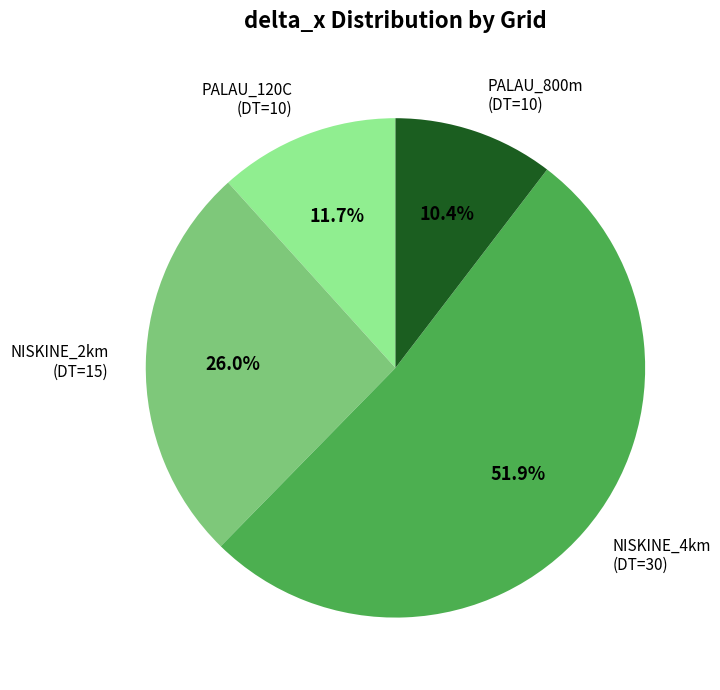

Is it true that NISKINE_2km (DT=15) is 20% of the pie?

False